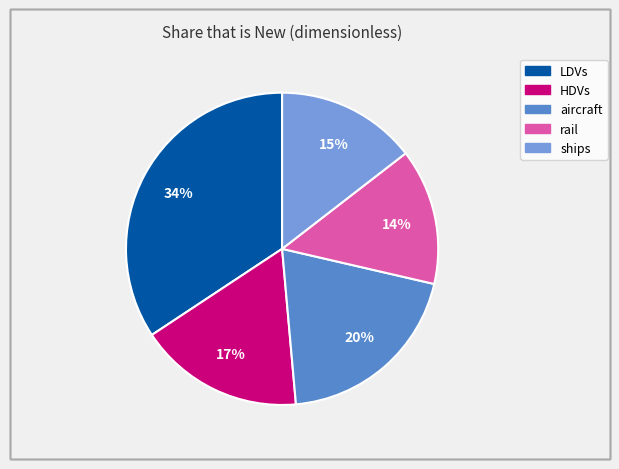

To the nearest percent, what is the difference between the largest and smallest slice percentages?

20%